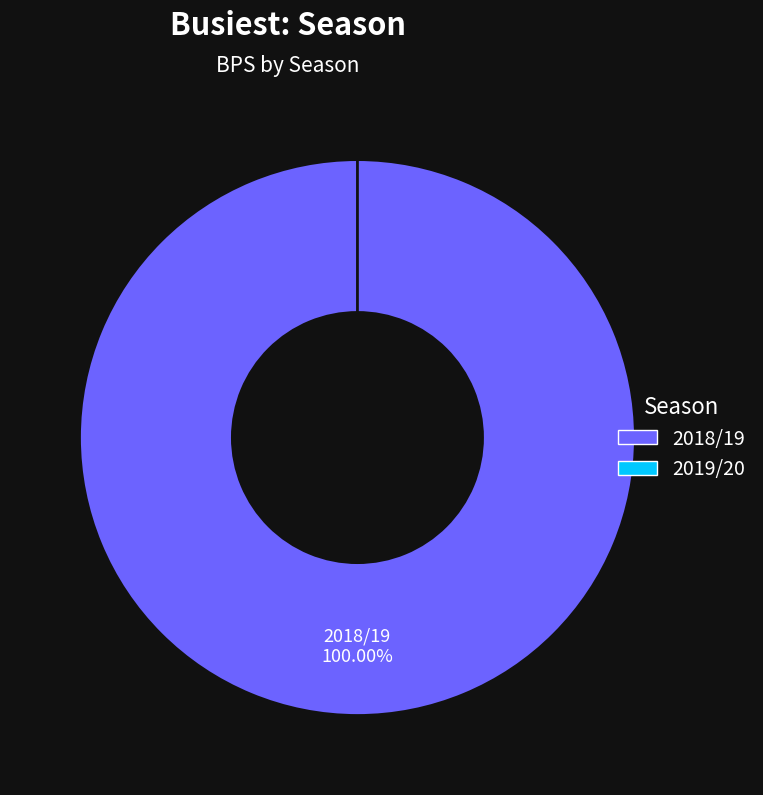

How many segments does this pie chart have?

2